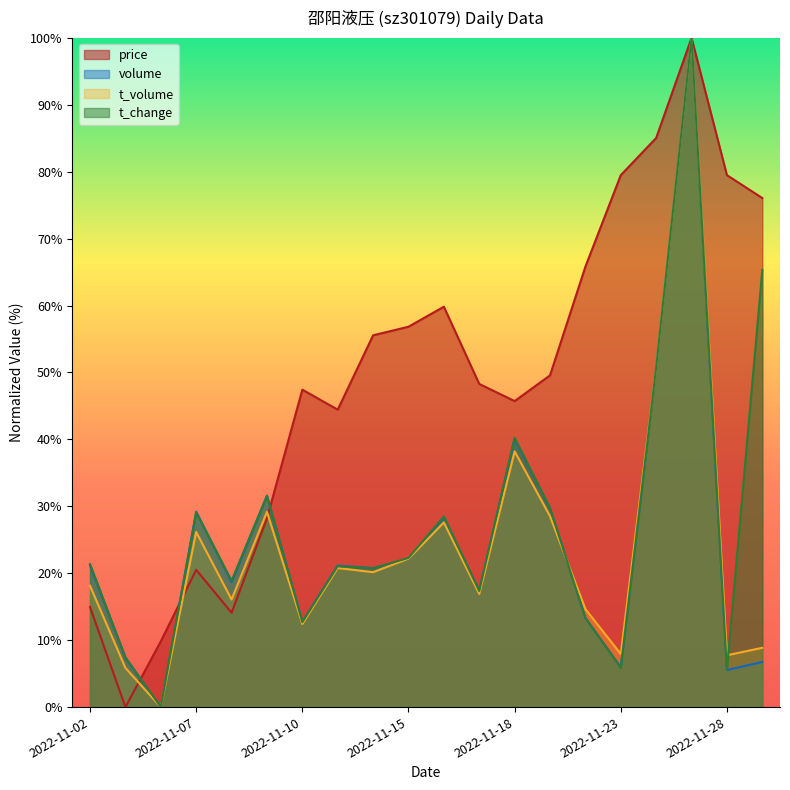

How many intersections are there between volume and t_volume?

4